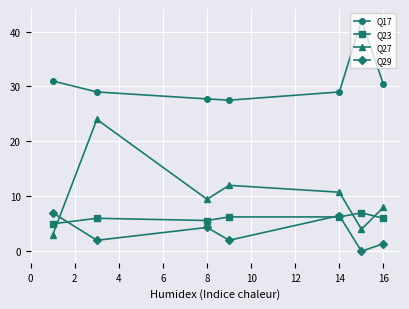

How many interior local peaks does the Q17 series have?

1